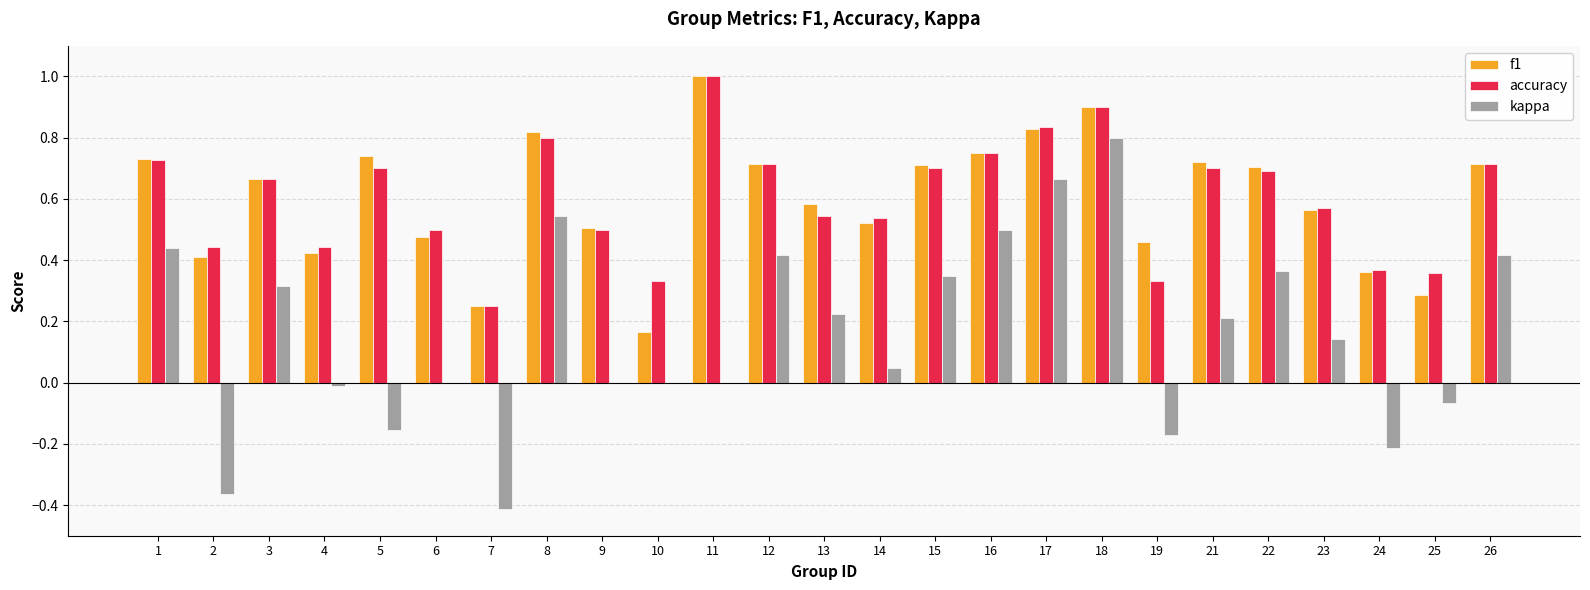

Which label corresponds to the largest value in the chart?

11